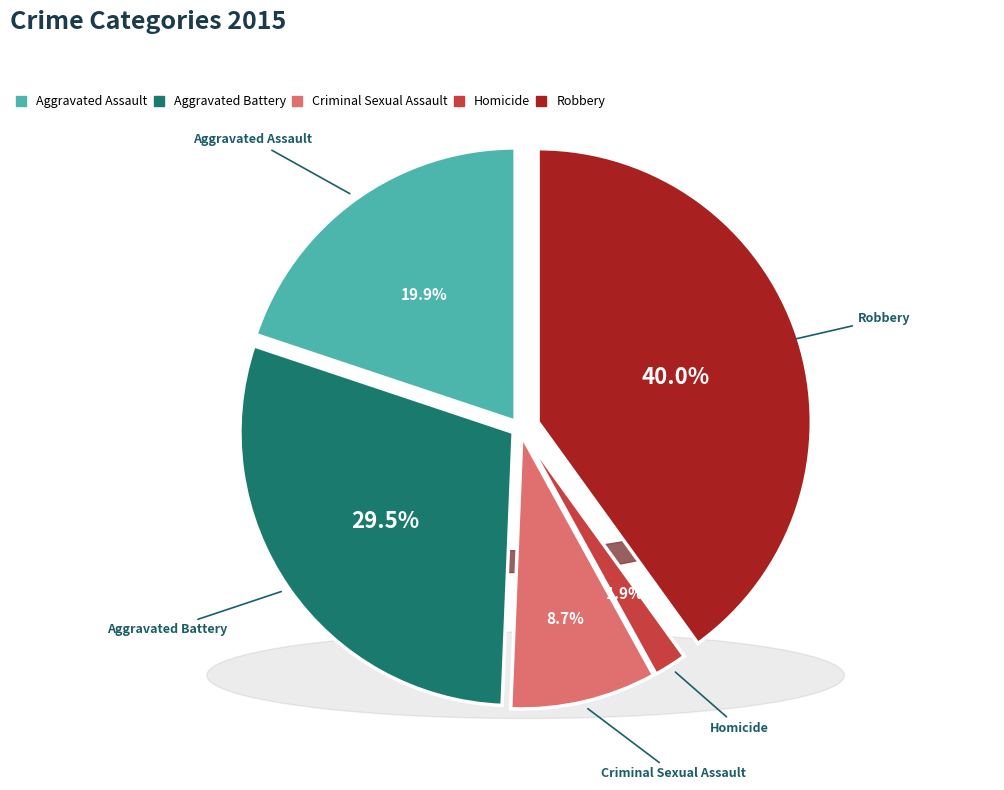

True or false: Aggravated Assault accounts for 20% of the total.

True